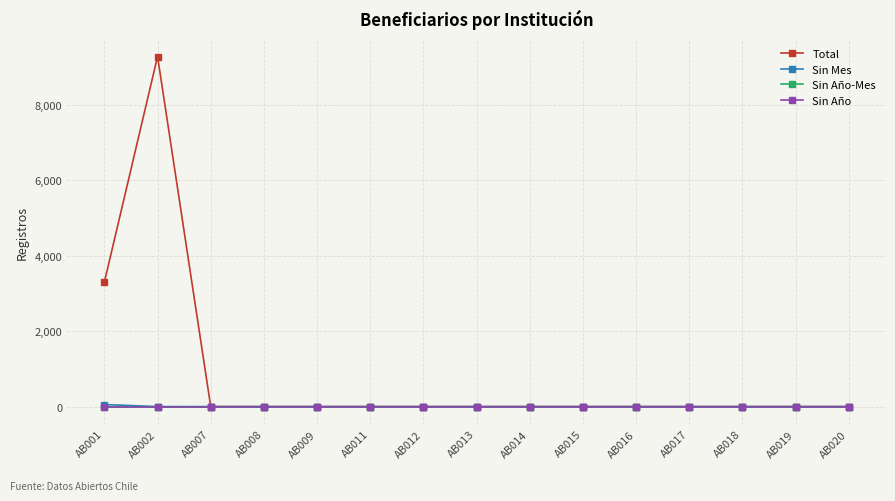

Is this an area chart (filled region under the line)?

No